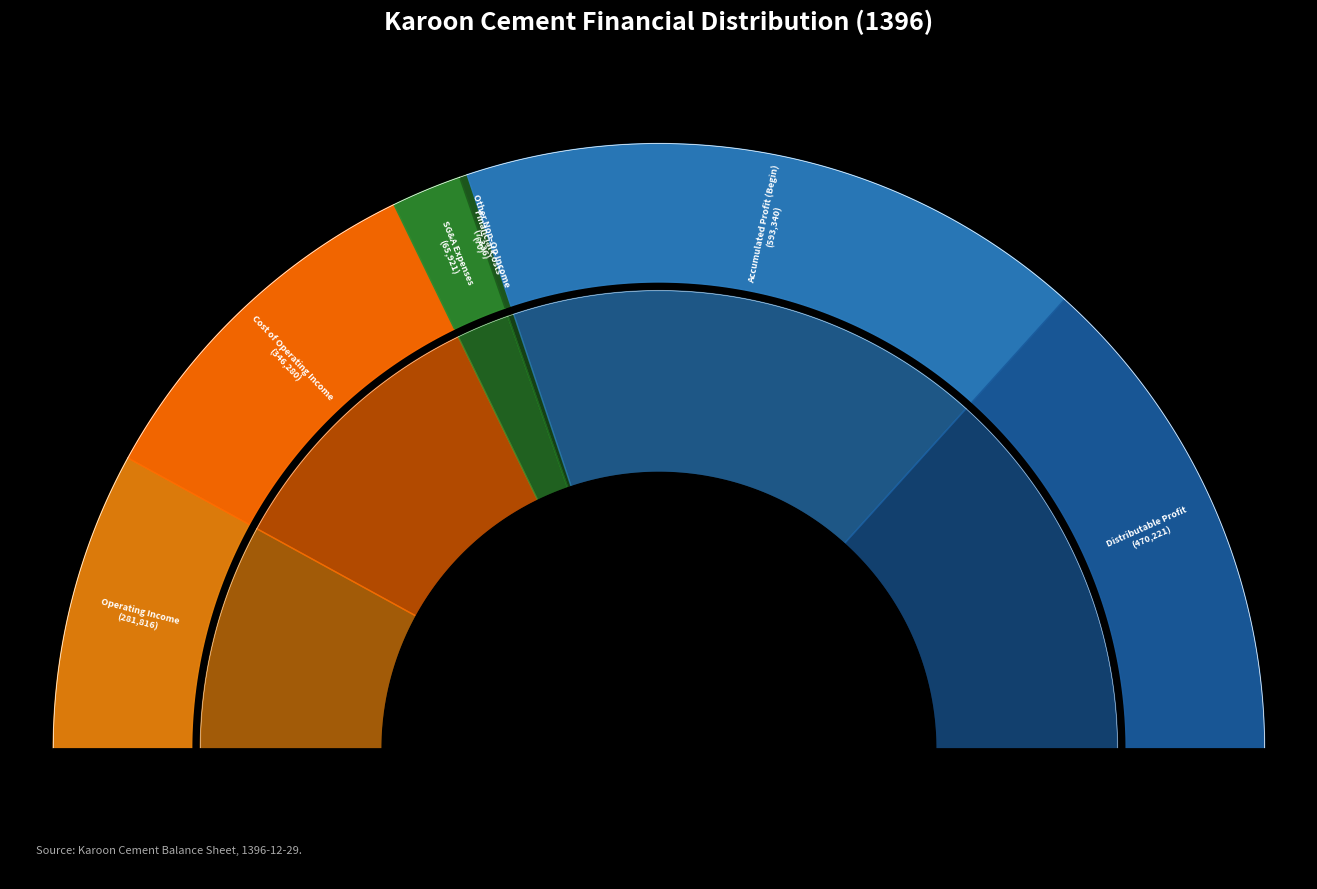

The accumulated_profit_beginning_of_period slice represents 34% of the pie. True or false?

True